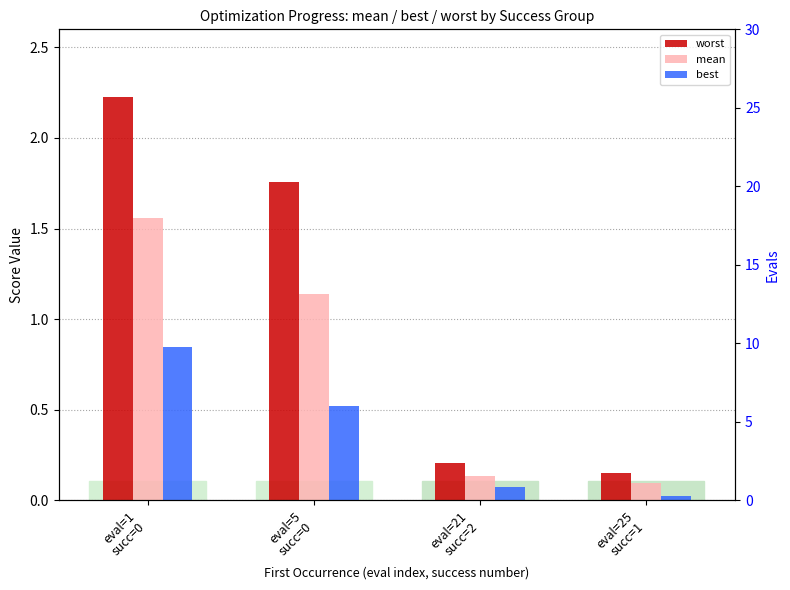

What is the difference between the maximum and second lowest values in the worst series?

2.0